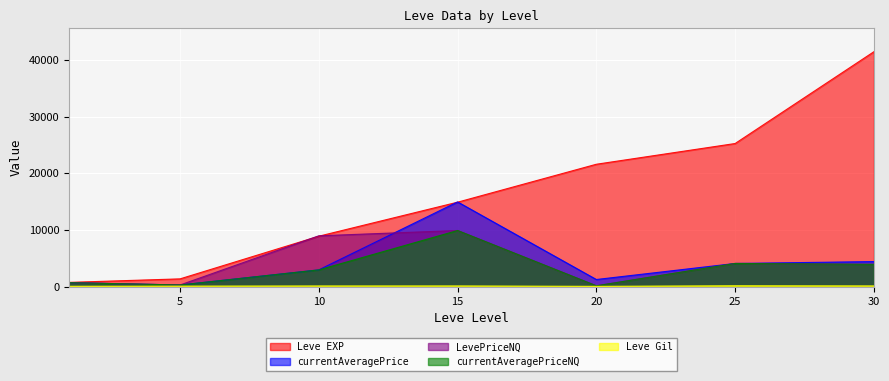

True or false: Leve Gil and Leve EXP cross at least once.

False